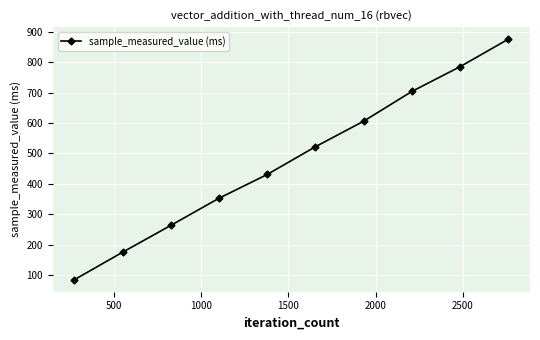

Does the chart display data point markers on the line(s)?

Yes